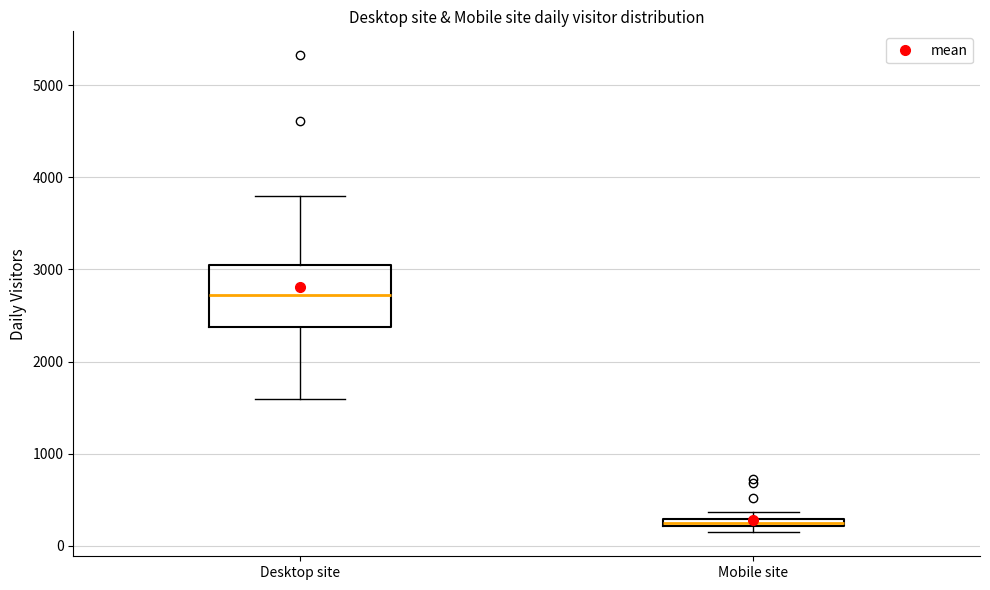

Where is the lower edge of the box for Desktop site on the y-axis? The values are not printed on the chart, so give them approximately, as read against the axis.

2400